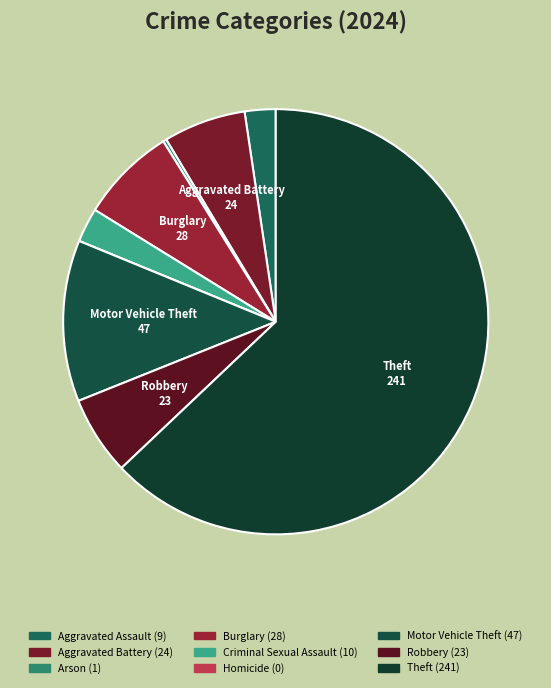

What is the smallest slice in the pie chart?

Homicide